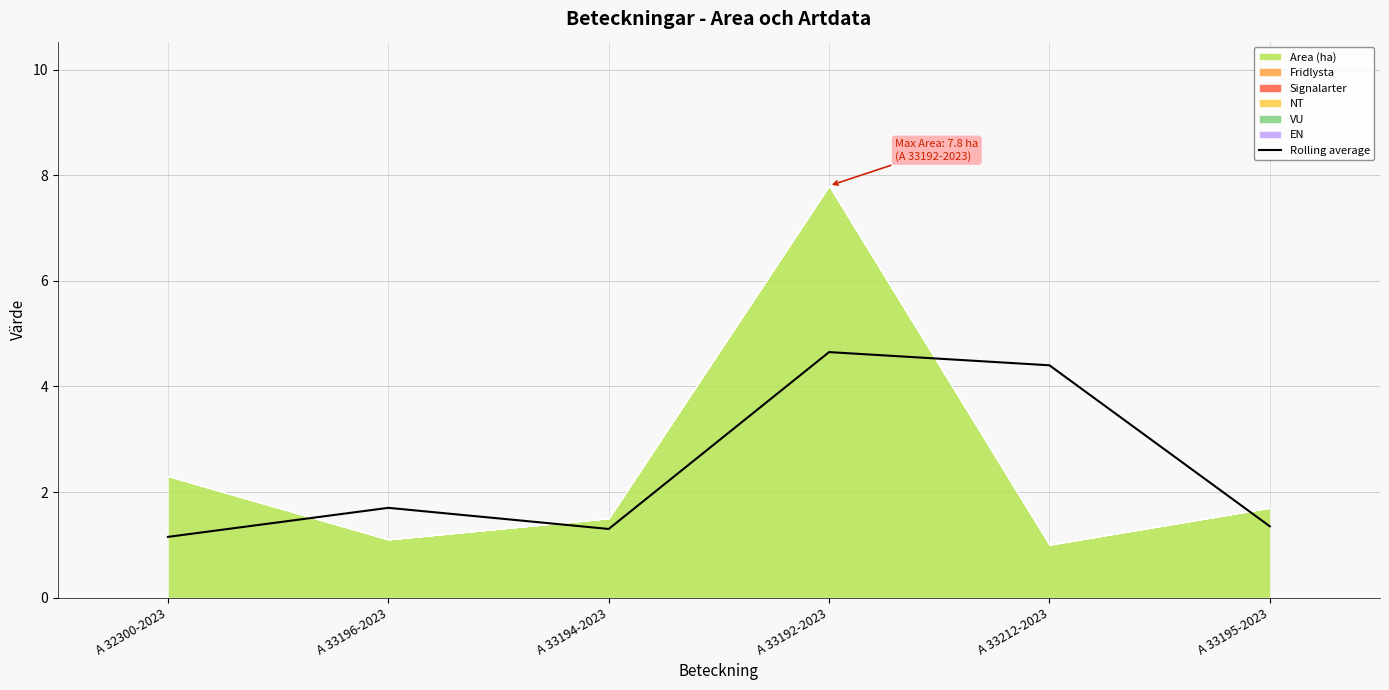

Does the chart display data point markers on the line(s)?

No